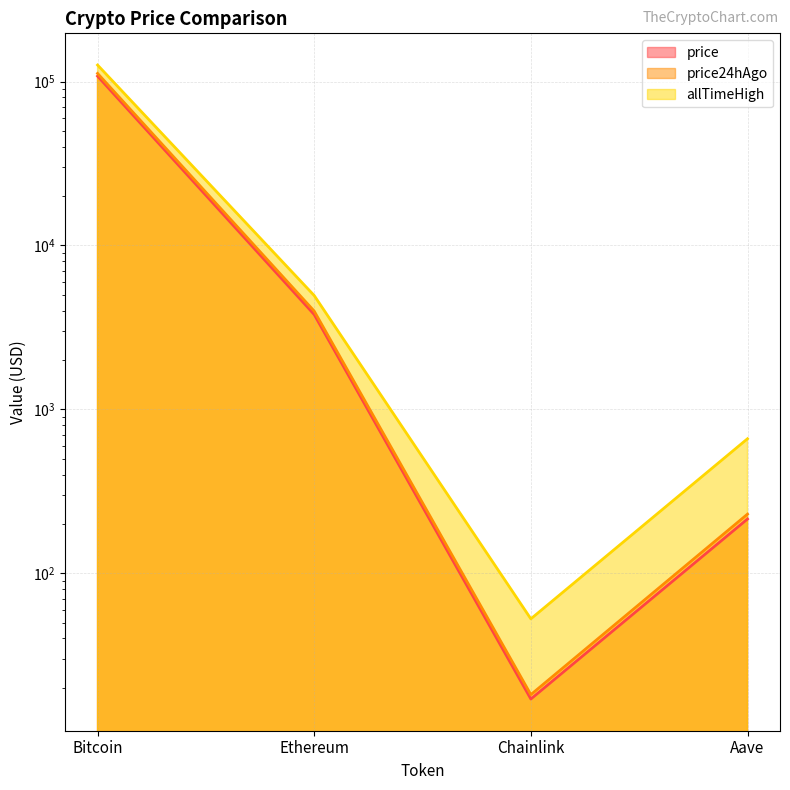

Which label corresponds to the largest value in the chart?

Bitcoin